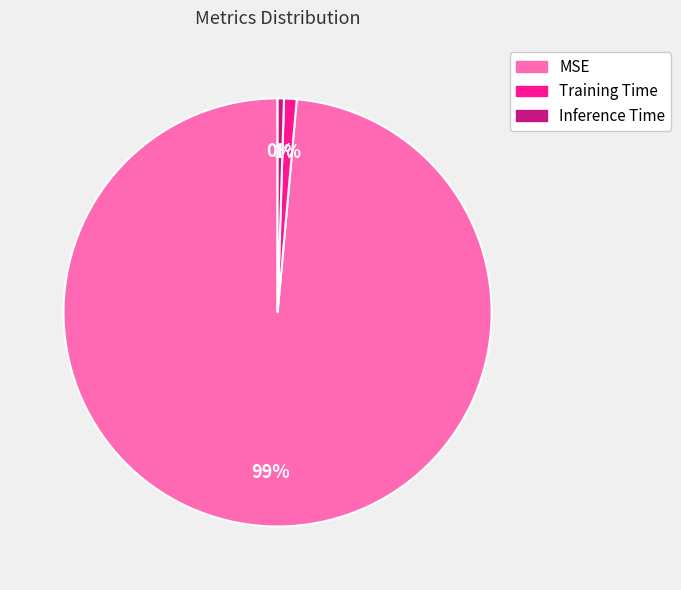

The MSE slice represents 87% of the pie. True or false?

False